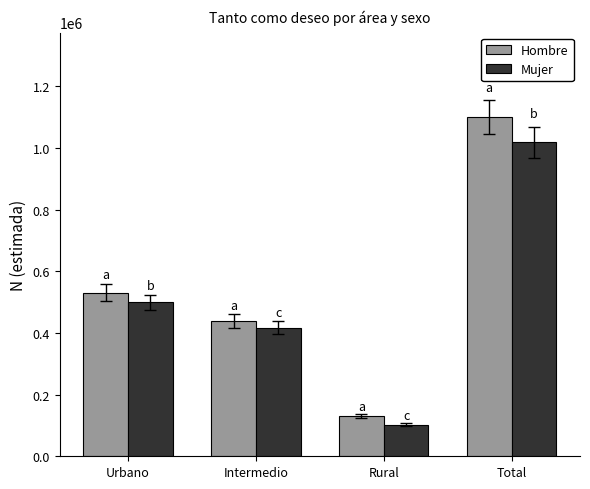

What are all the series names shown in the legend?

Hombre, Mujer